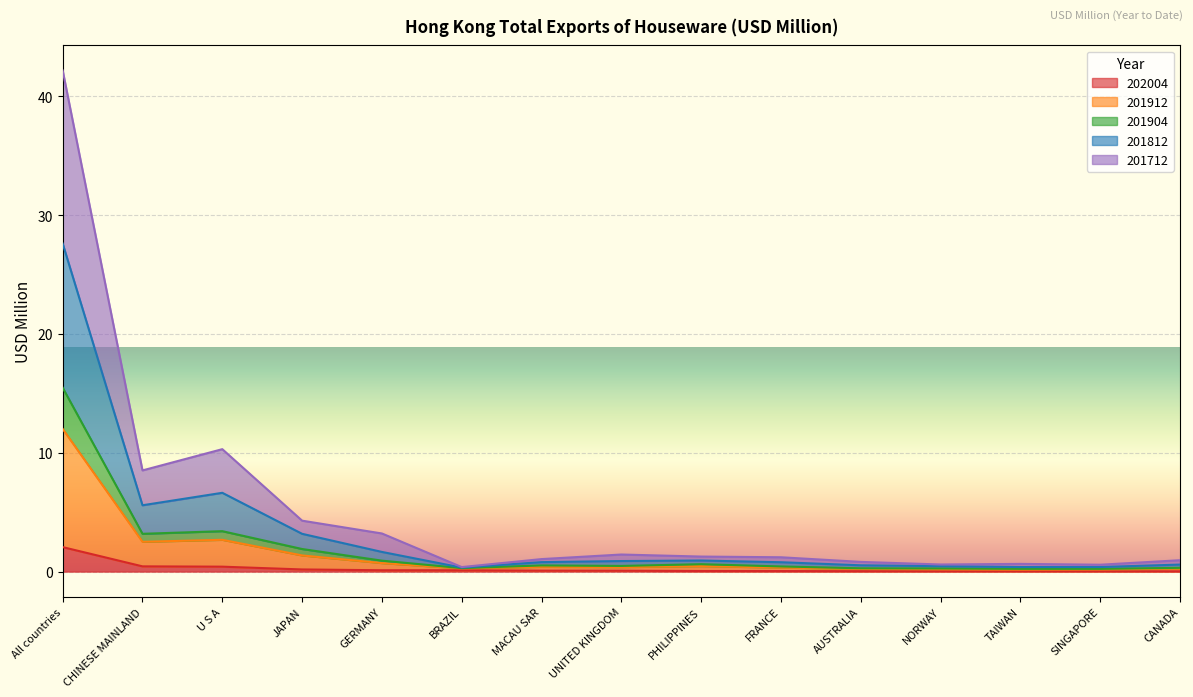

What is the difference between the highest and lowest values at GERMANY?

3.1